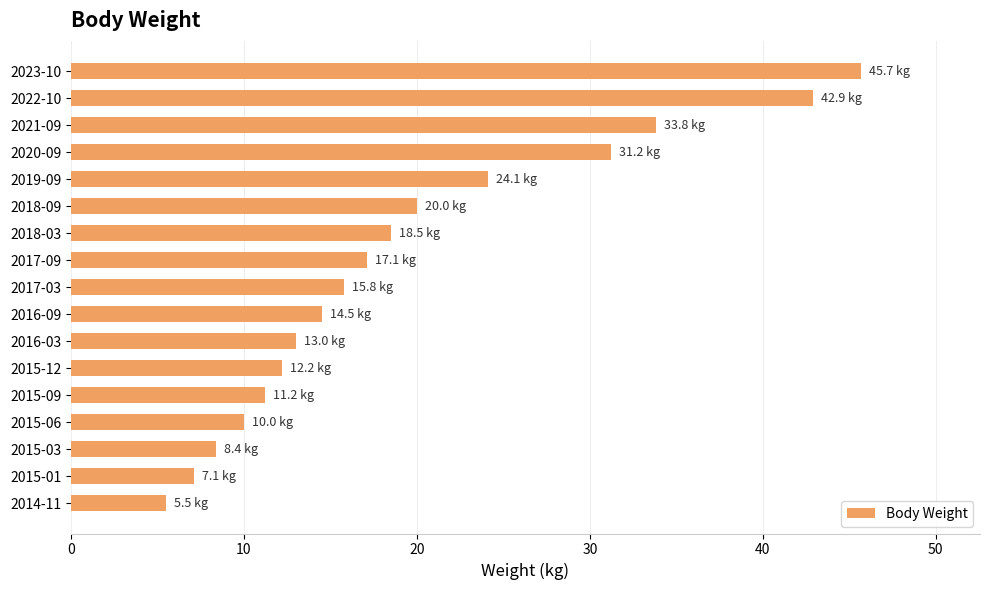

What is the greatest value displayed?

45.7